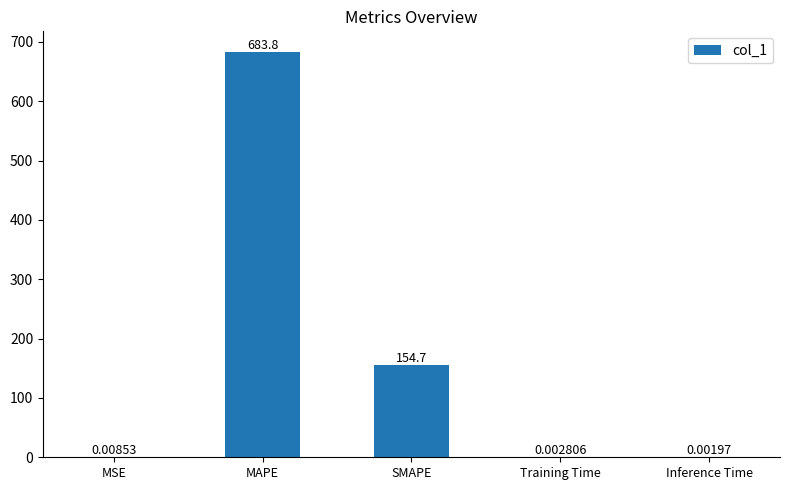

At which category does the chart reach its peak across all series?

MAPE